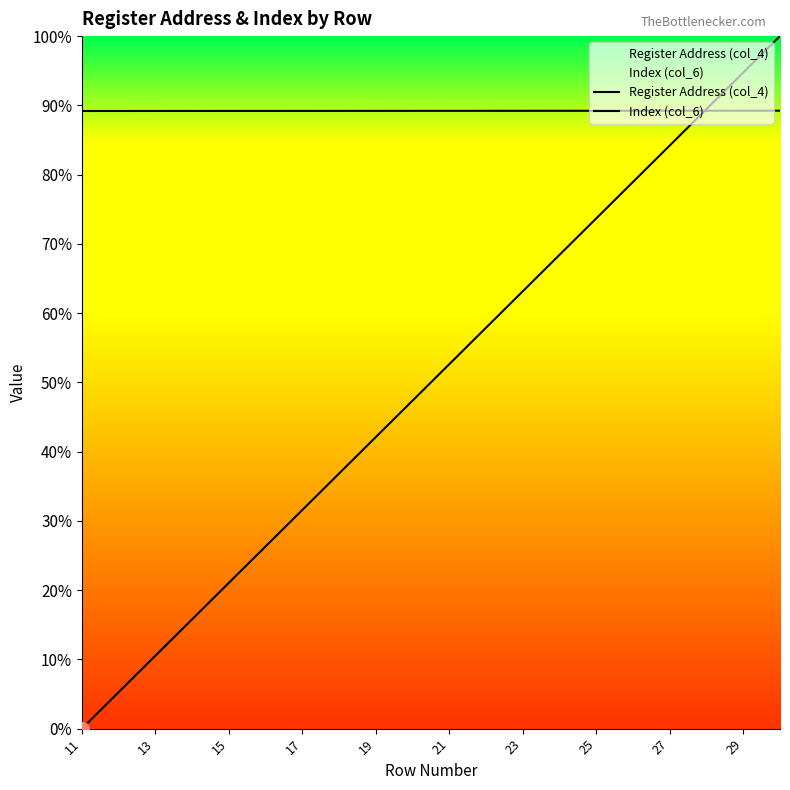

The value of Index (col_6) at 15 is 9473.7. True or false?

True